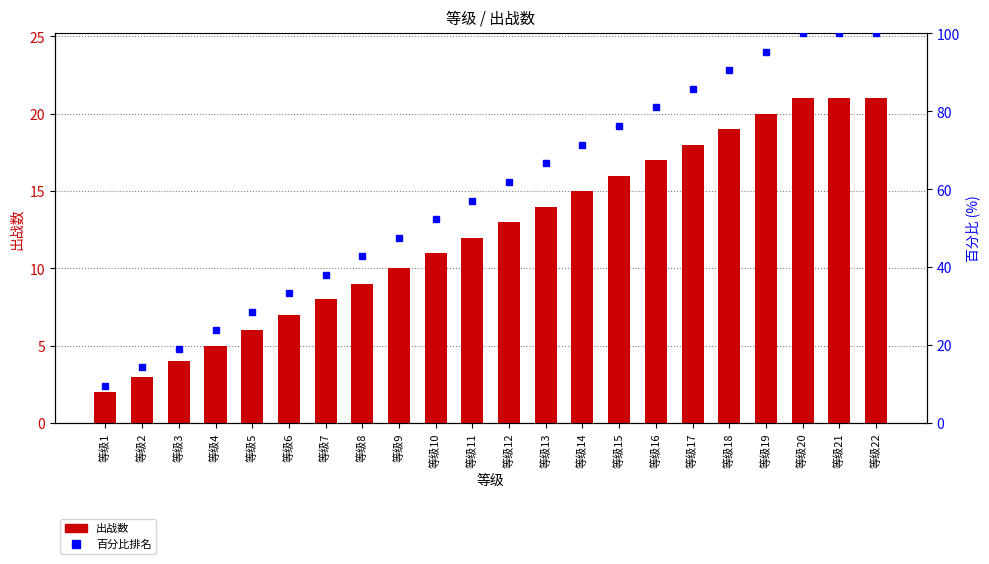

Are the bars grouped side by side (vs. stacked)?

Yes